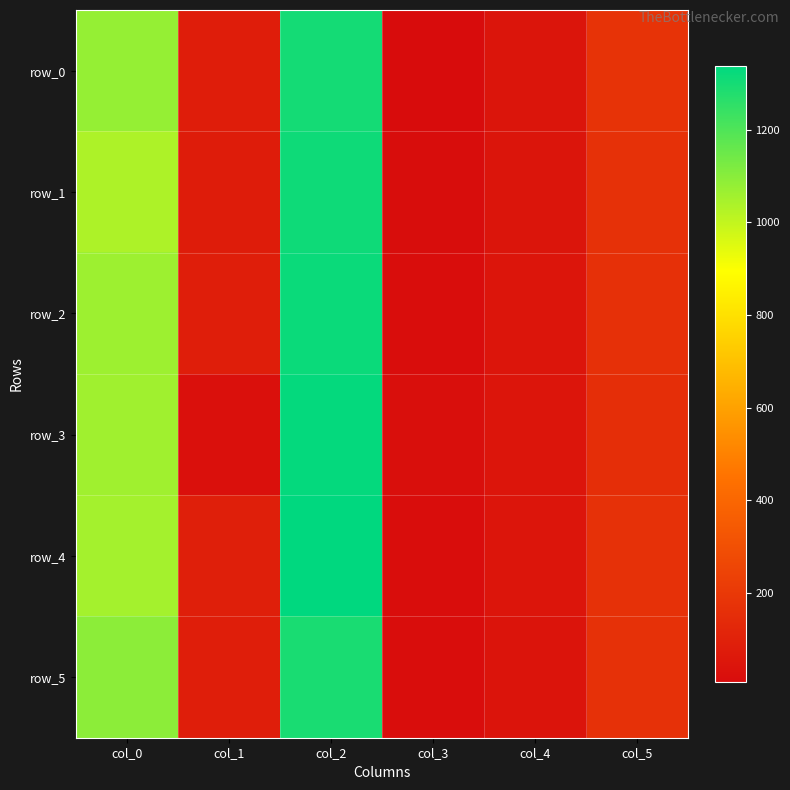

What is the lowest value of the row_0 series?

8.0